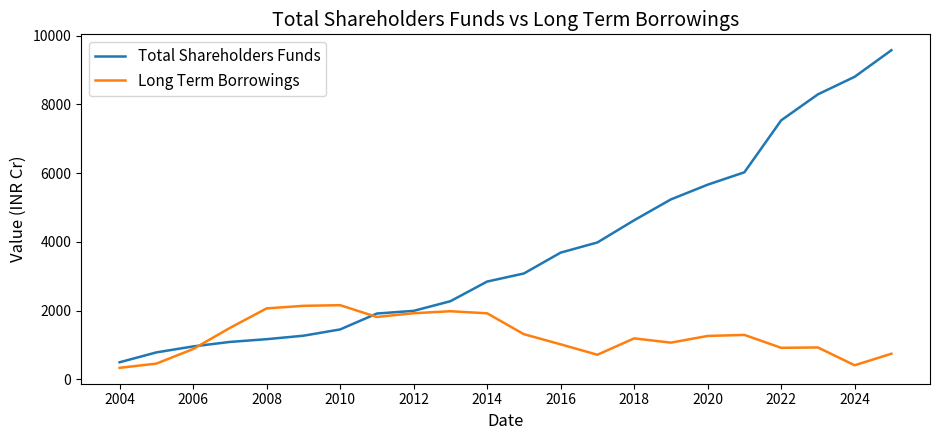

What is the maximum value for Total Shareholders Funds?

9577.8